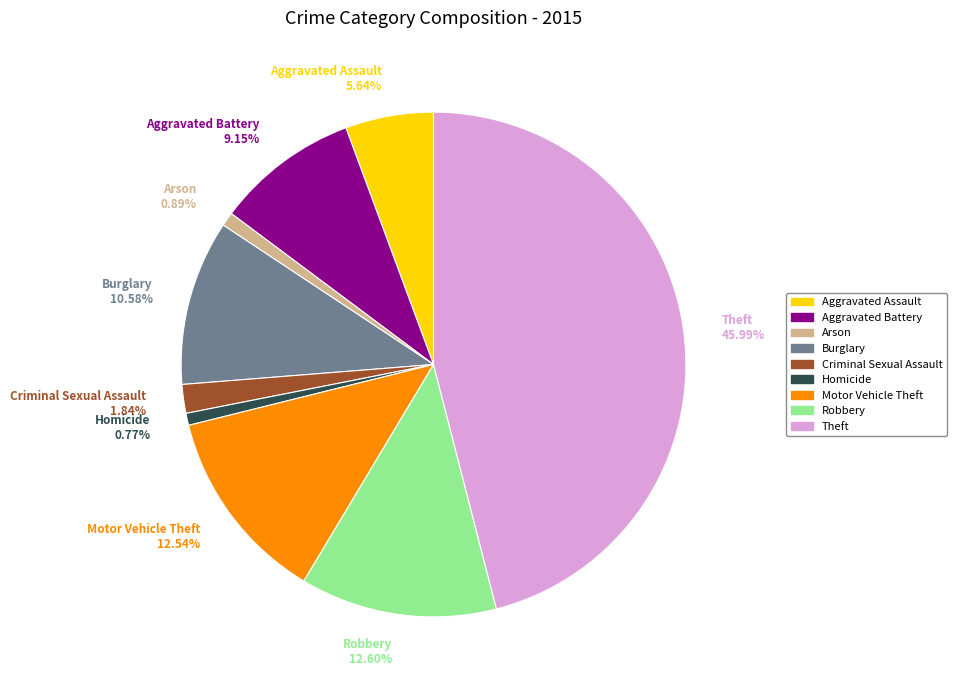

To the nearest percent, what is the difference between the largest and smallest slice percentages?

45%